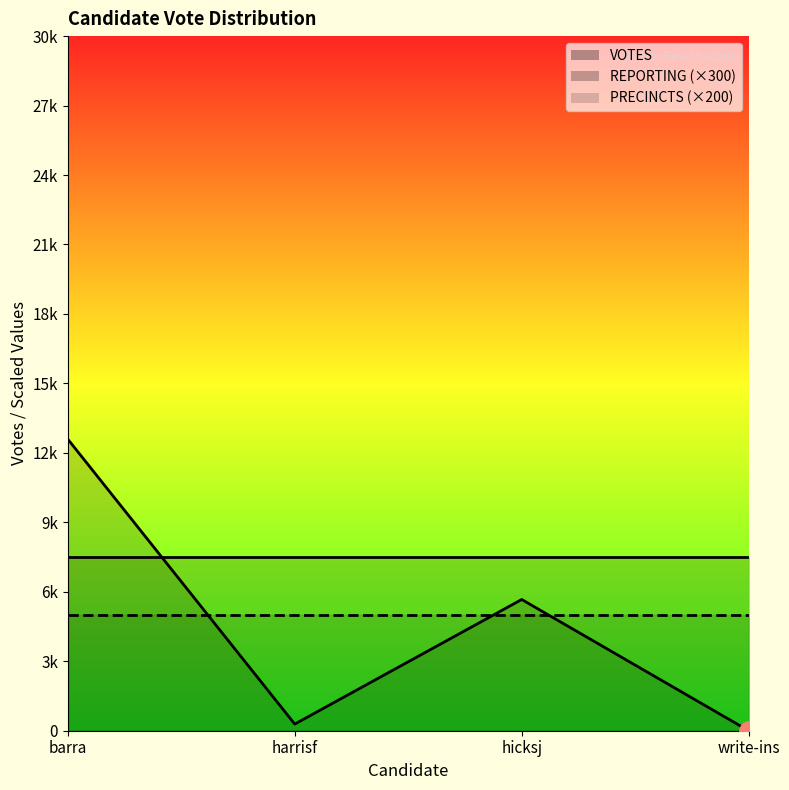

Does the chart have visible grid lines?

No